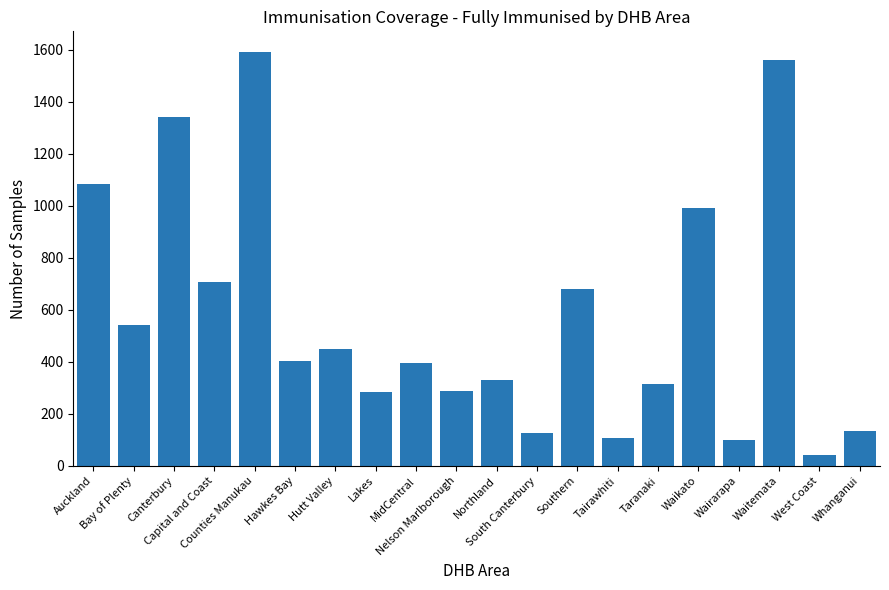

Which category has the lowest value across all series?

West Coast